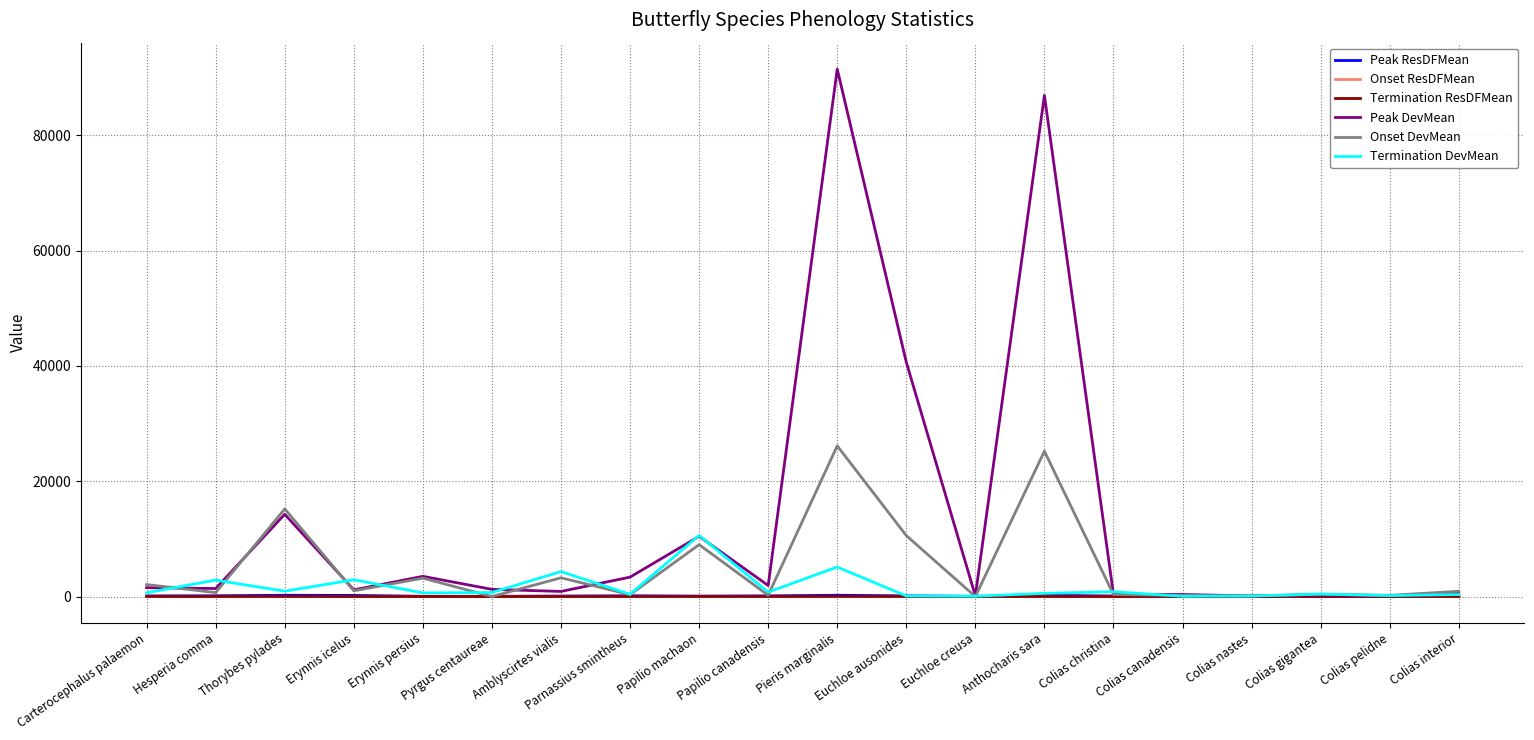

Which series has the largest range (max minus min)?

Peak DevMean